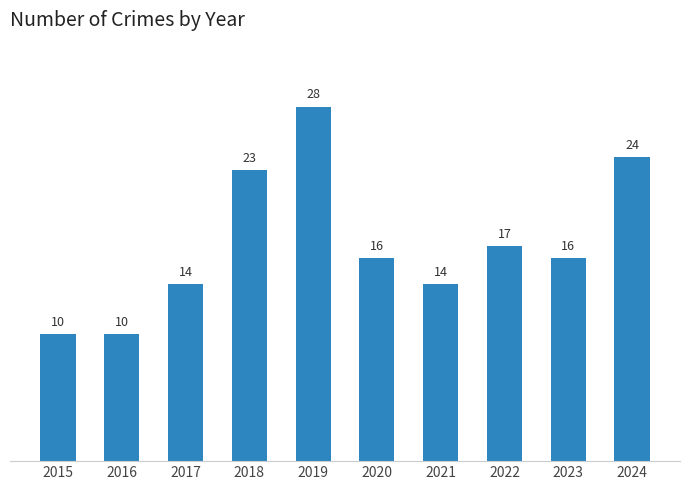

At which category does the chart reach its peak across all series?

2019